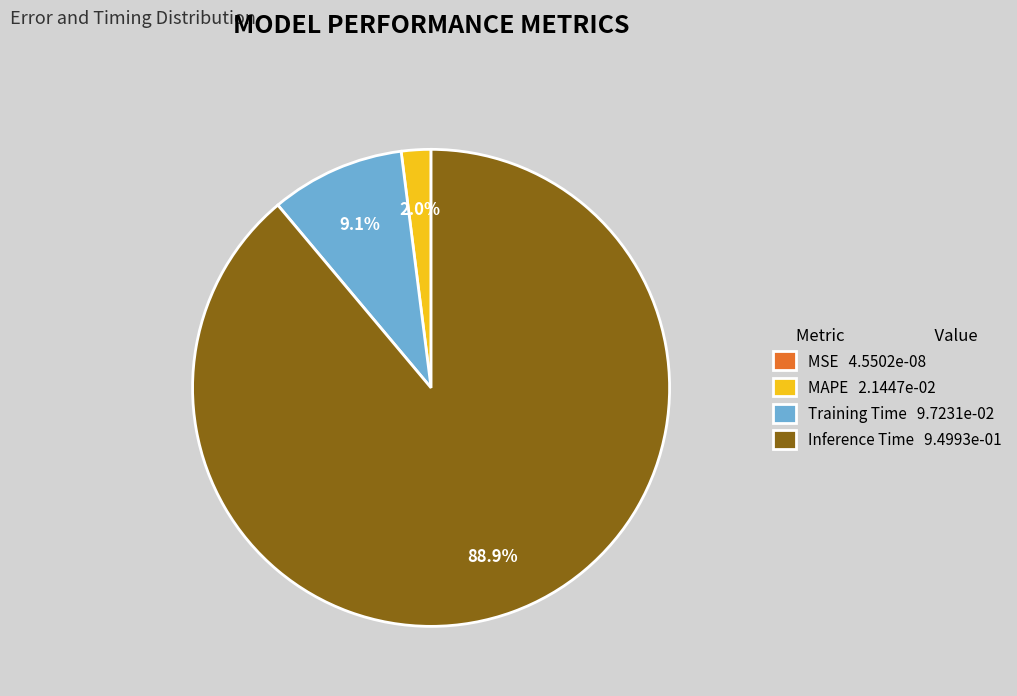

What portion of the pie excludes Inference Time 9.4993e-01?

11.1%